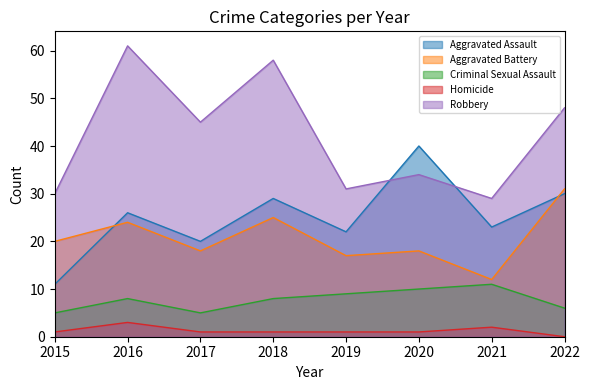

True or false: Homicide and Aggravated Battery intersect in this chart.

False